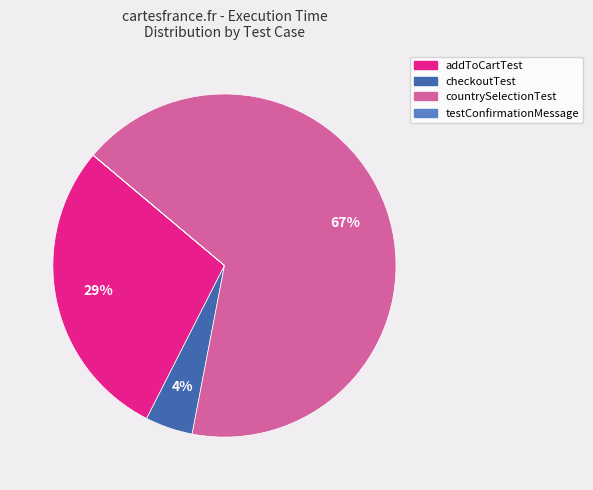

The checkoutTest slice represents 4% of the pie. True or false?

True